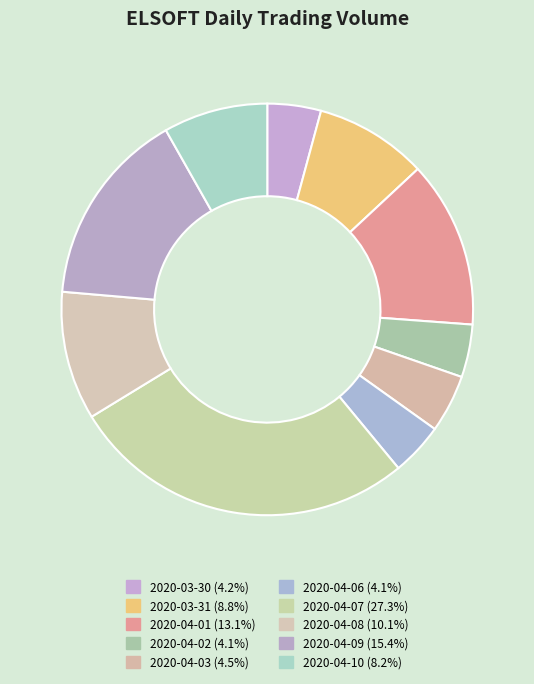

True or false: 2020-04-10 accounts for 8% of the total.

True